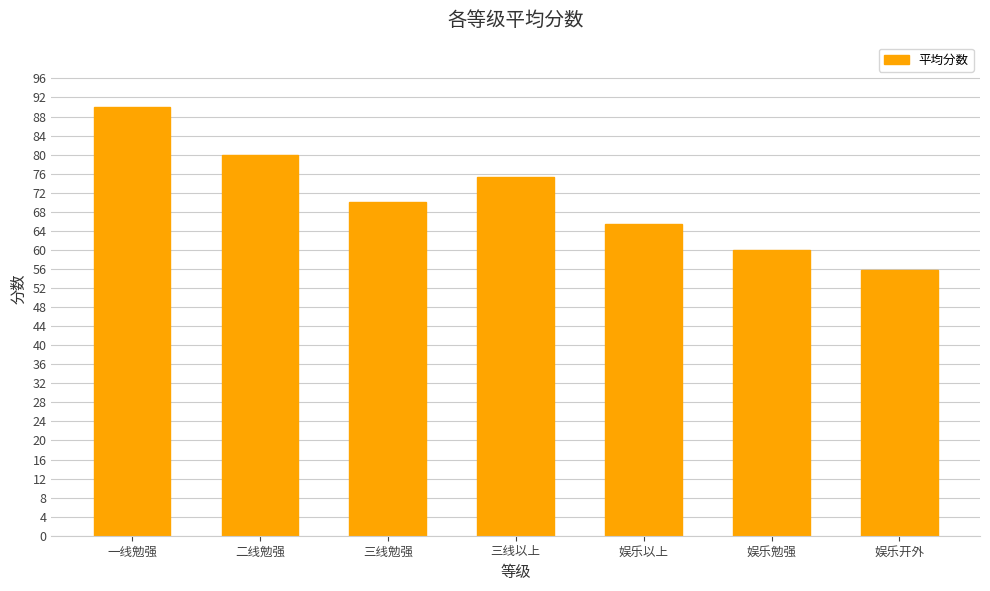

What is the sum of all values?

496.4